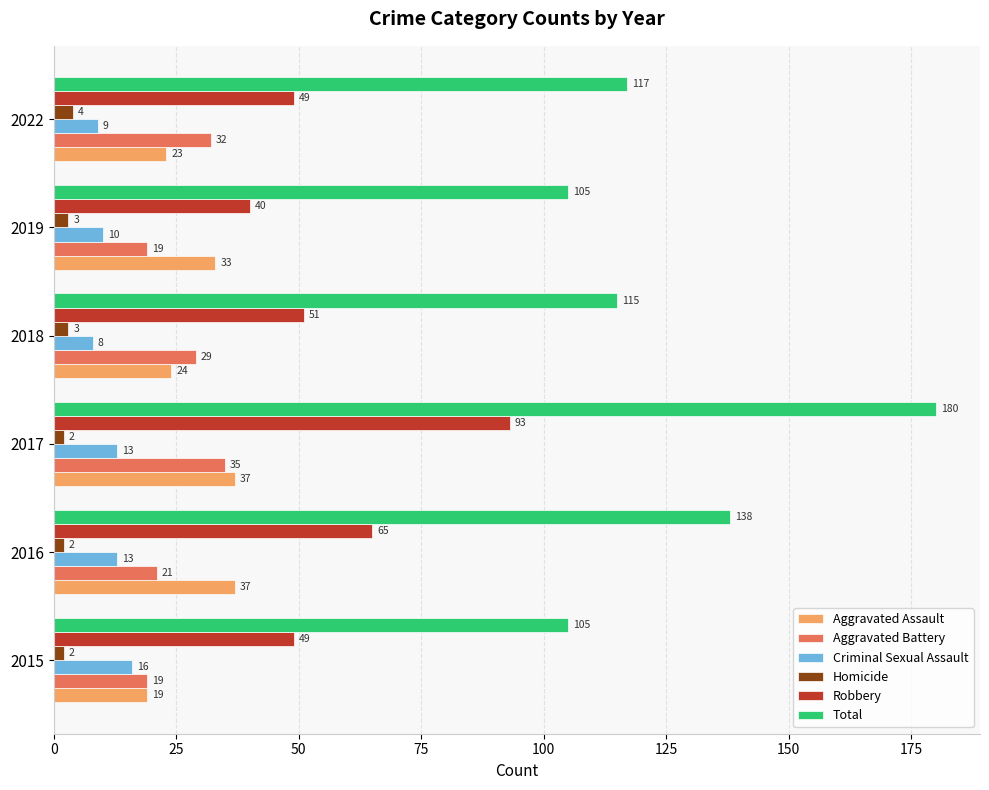

At which category does the chart reach its peak across all series?

2017